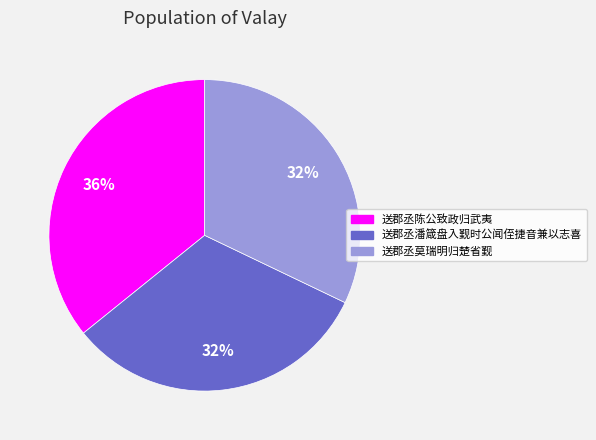

To the nearest percent, what portion does 送郡丞潘箴盘入觐时公闻侄捷音兼以志喜 represent?

32%